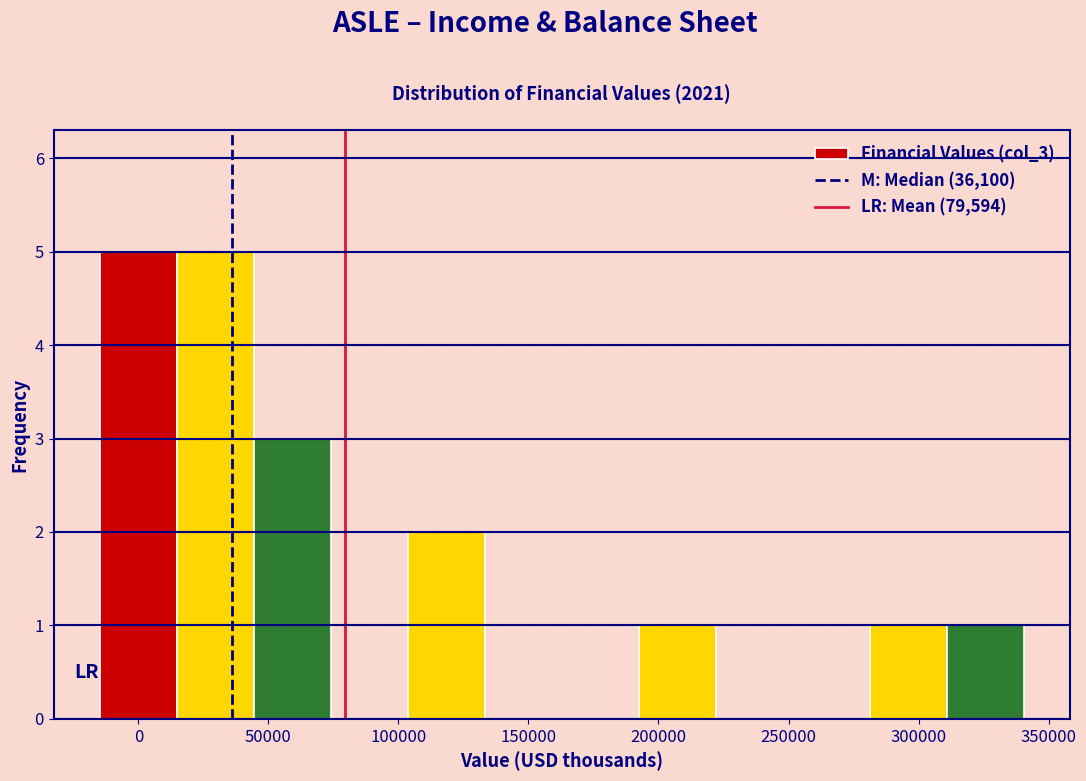

What is the height of the bar covering 105000 to 135000 on the x-axis? Neither the bar edges nor the heights are printed on the chart, so give them approximately, as read against the axes.

2